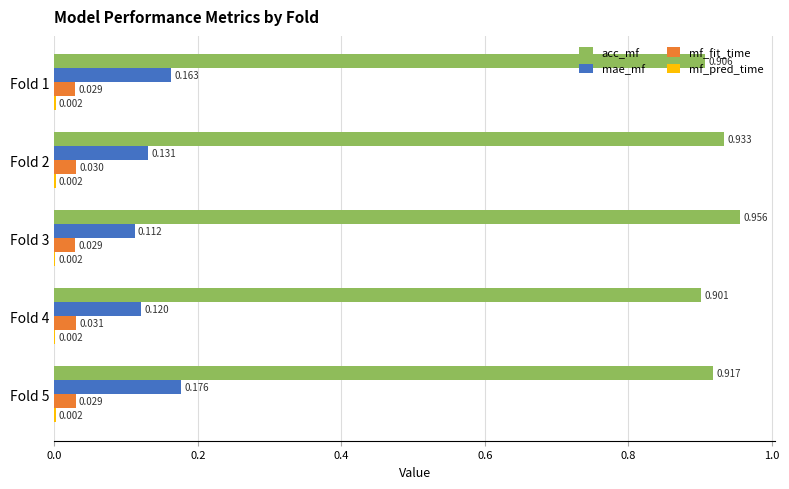

Which series changed the most between Fold 1 and Fold 3?

mae_mf